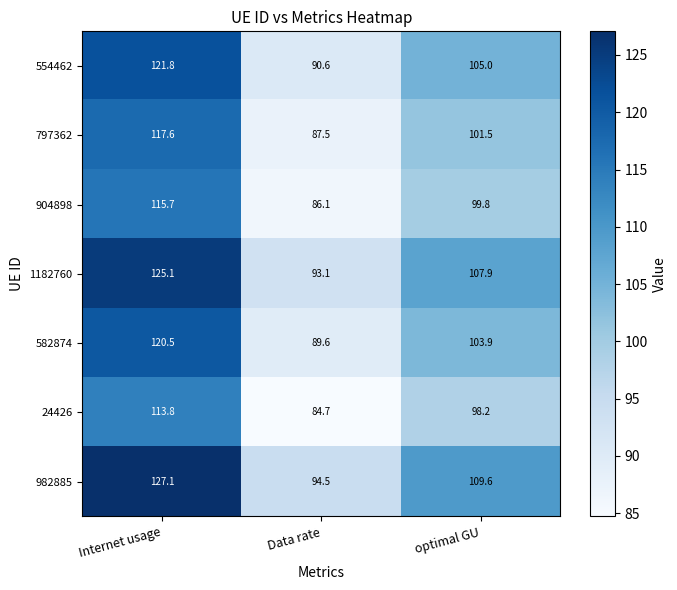

What is the sum of all 582874 values?

314.0